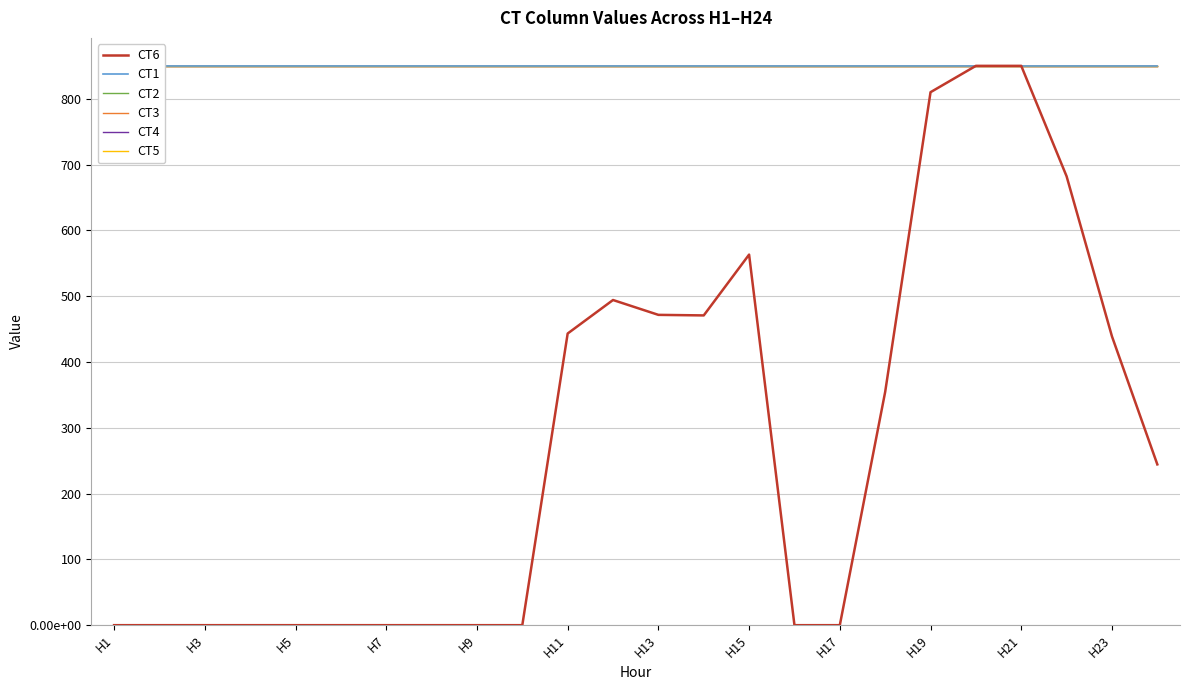

What is the sum of the CT2 values at H17 and 13?

1700.0